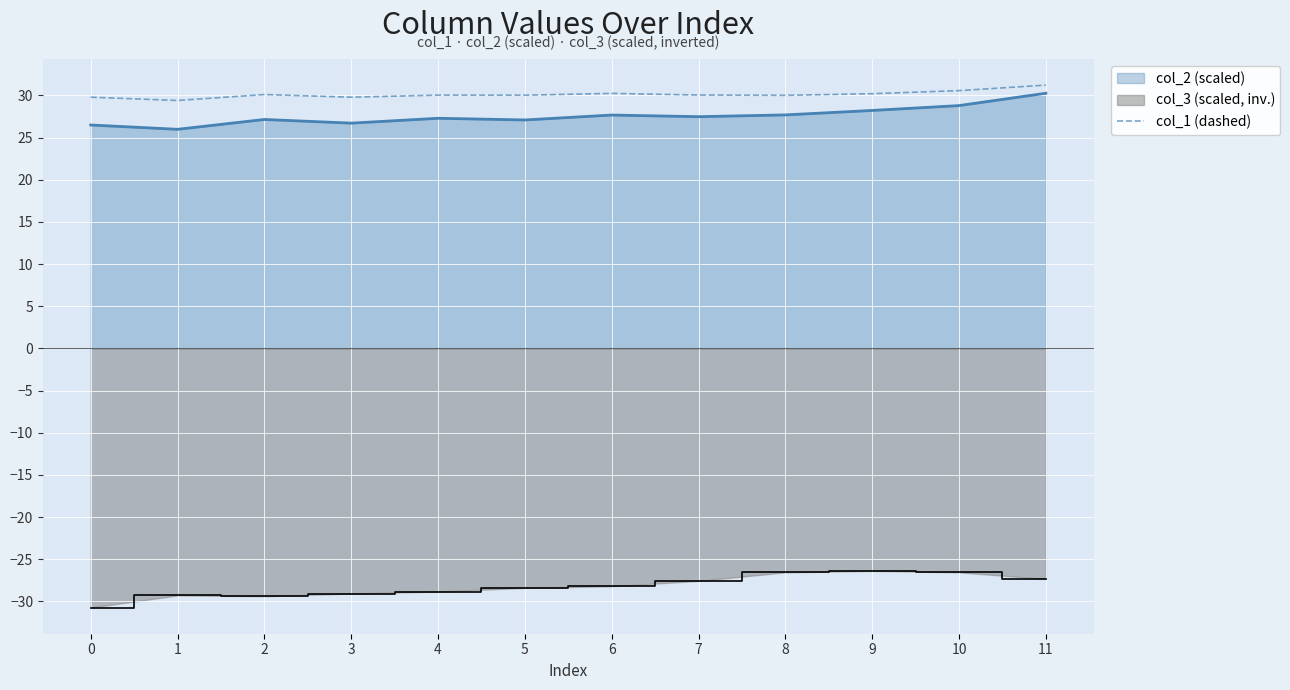

List the labels in order of value, smallest first.

1, 3, 0, 8, 5, 4, 7, 2, 9, 6, 10, 11